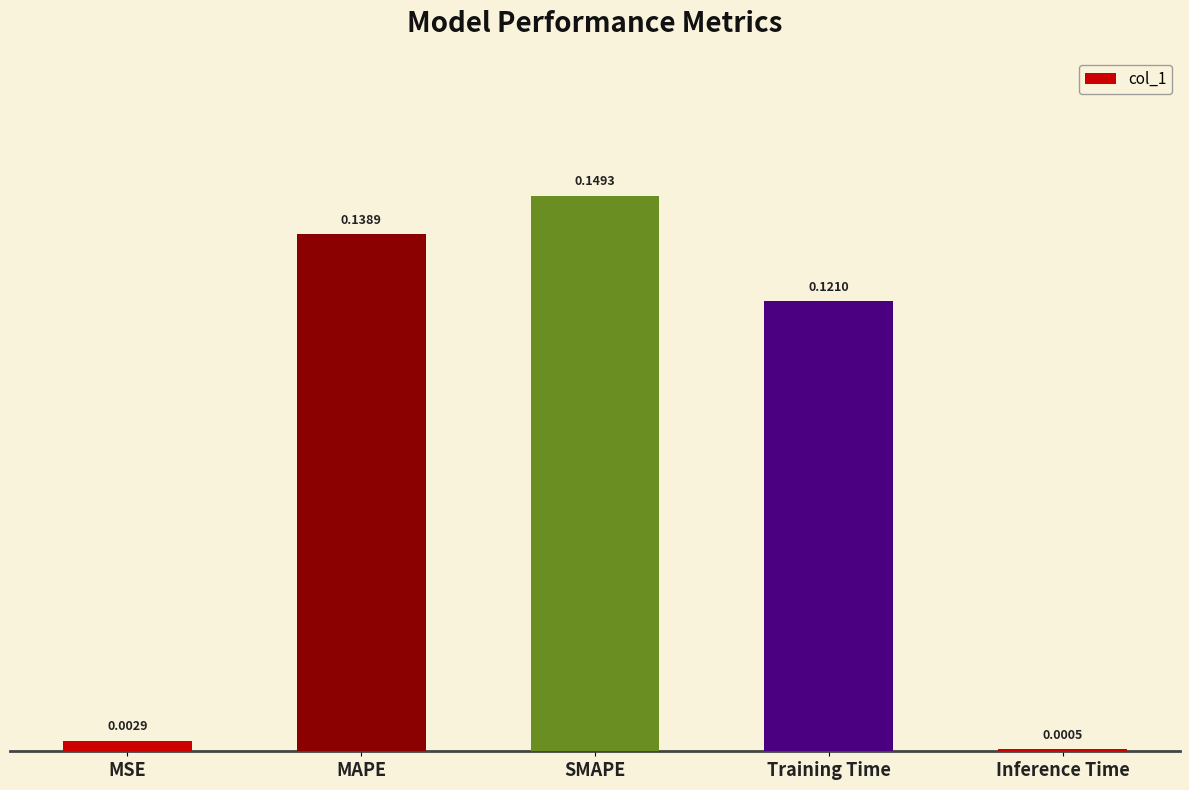

Between MSE and MAPE, which is larger?

MAPE